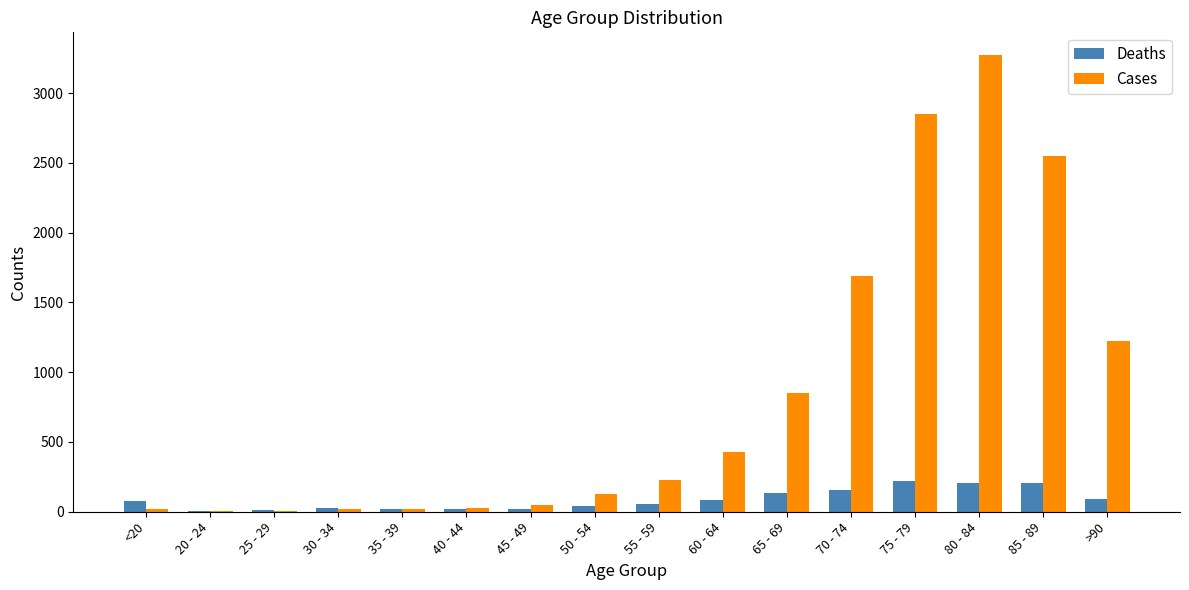

How many distinct data groups are displayed?

2